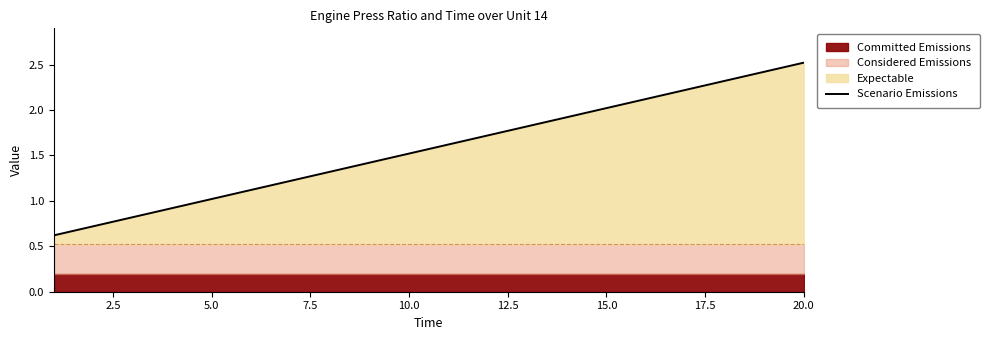

What is the difference between the maximum and second lowest values?

1.8